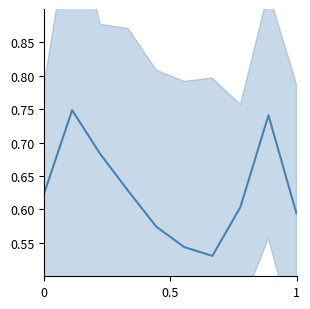

Reading left to right, extract all data points from this chart.

0.6	0.7	0.7	0.6	0.6	0.5	0.5	0.6	0.7	0.6